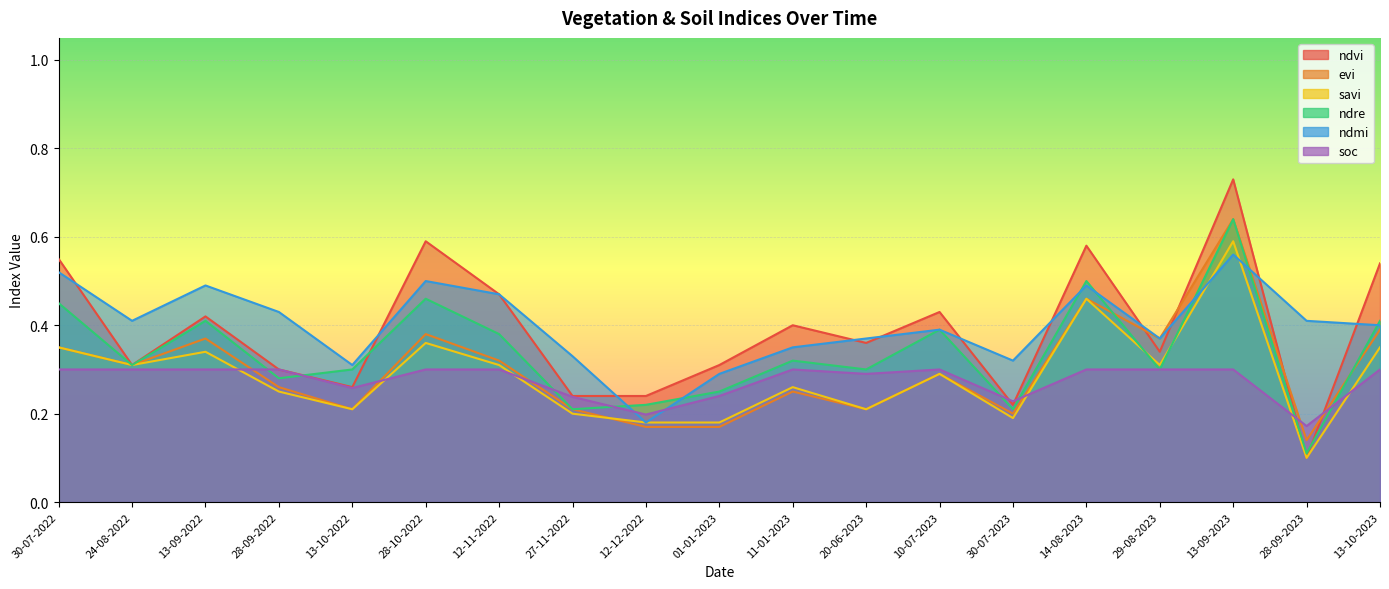

What is the sum of all ndvi values?

7.4